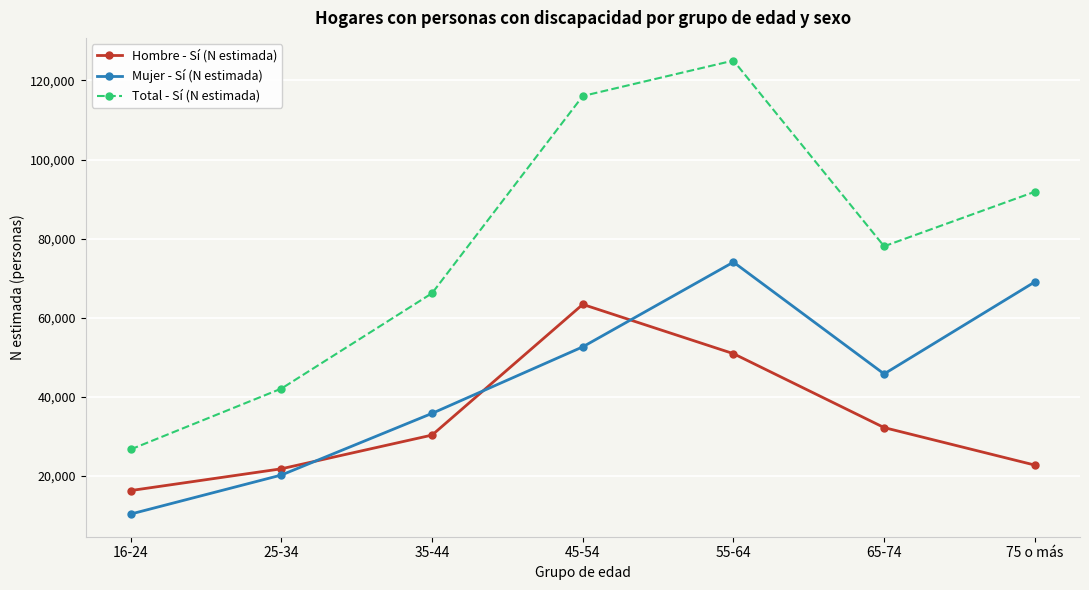

How many categories are shown in the chart?

7